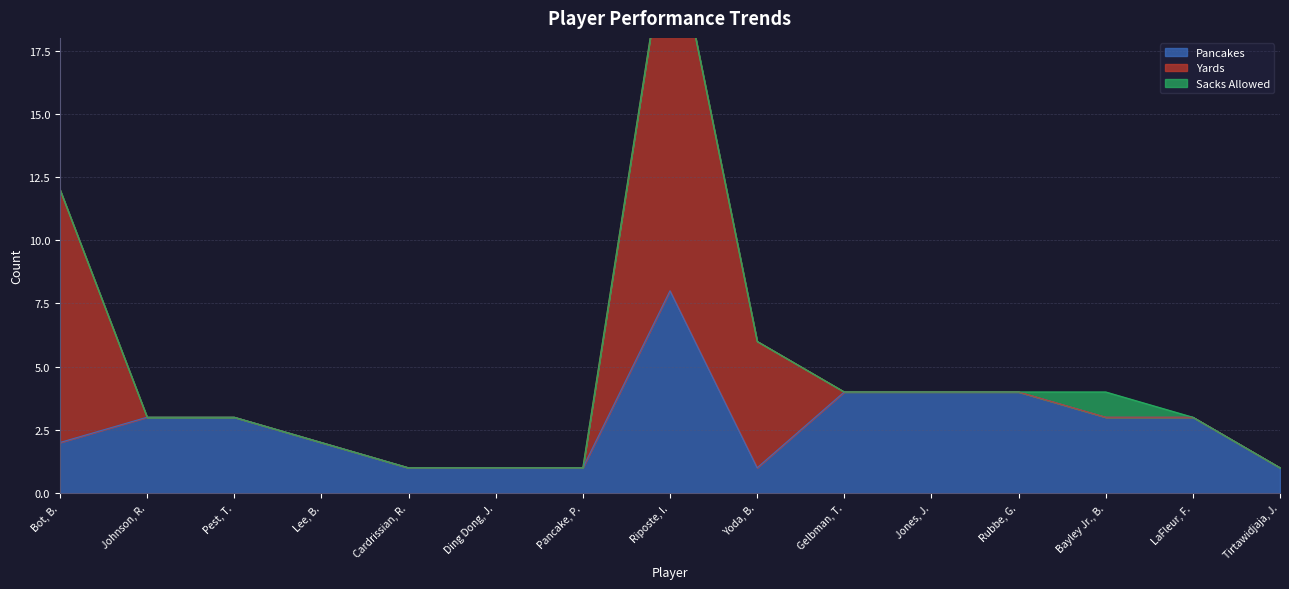

Where is Pancakes nearest to the value 4?

Gelbman, T.